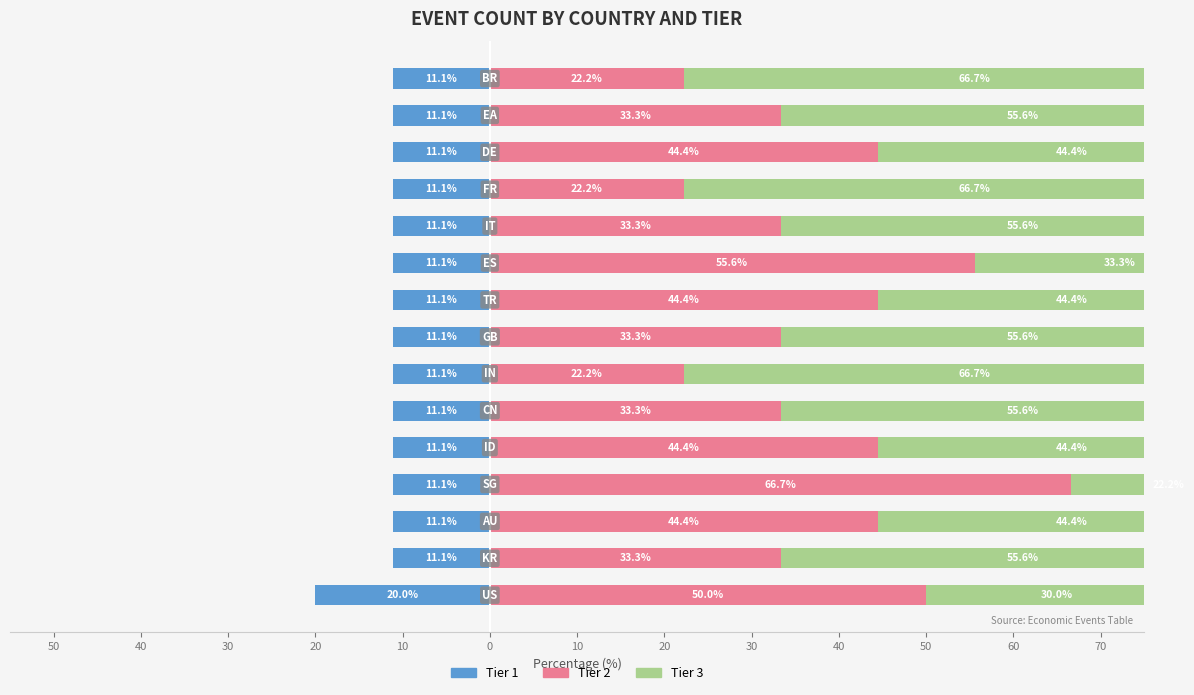

How many data points does each series have?

15